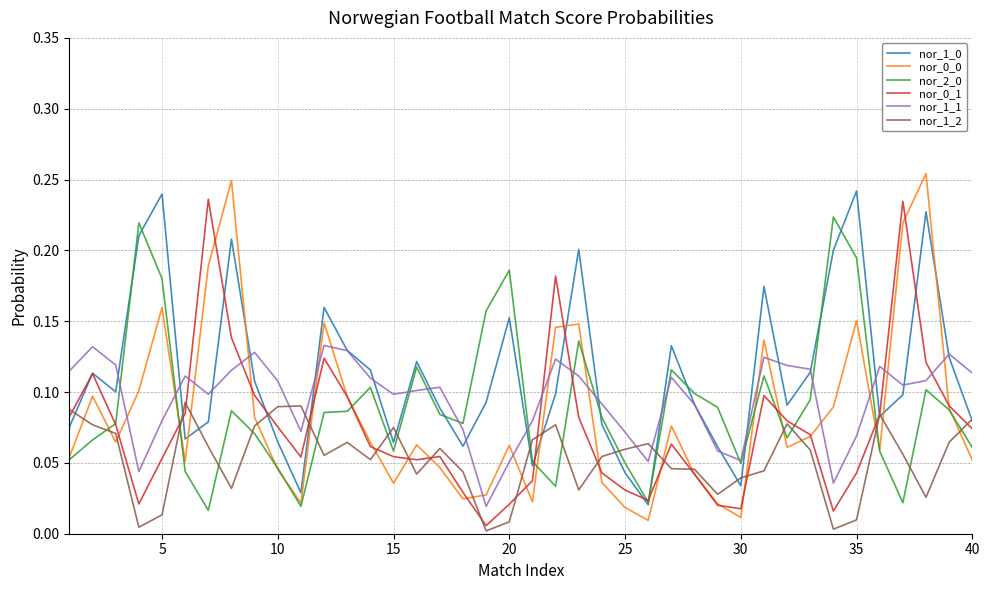

Which series has the widest spread of values?

nor_0_0